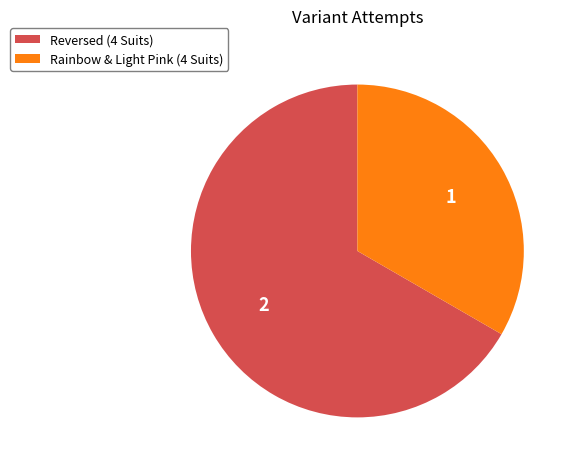

What is the largest slice in the pie chart?

Reversed (4 Suits)